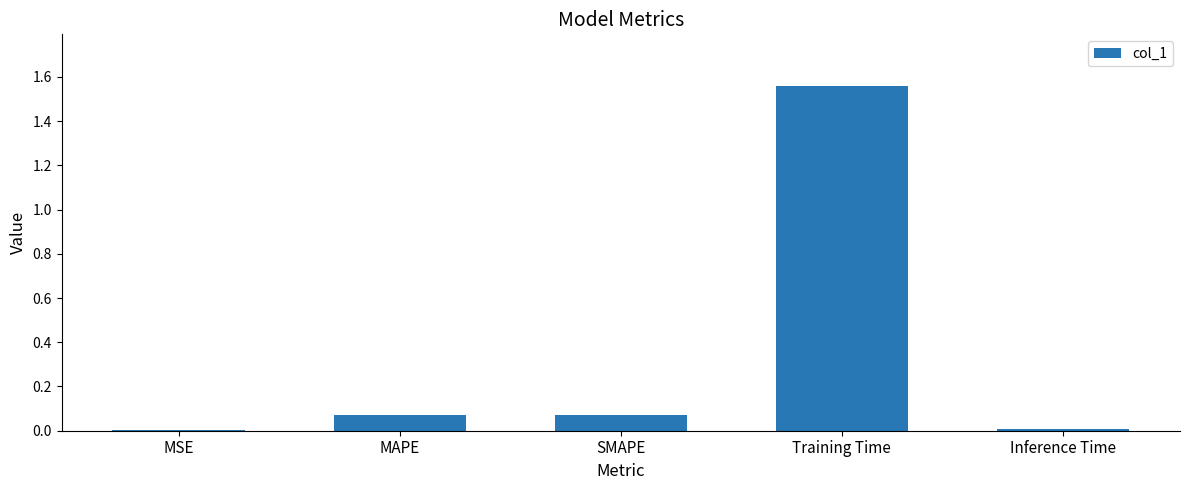

The chart shows a value of 0.0 at SMAPE. True or false?

False